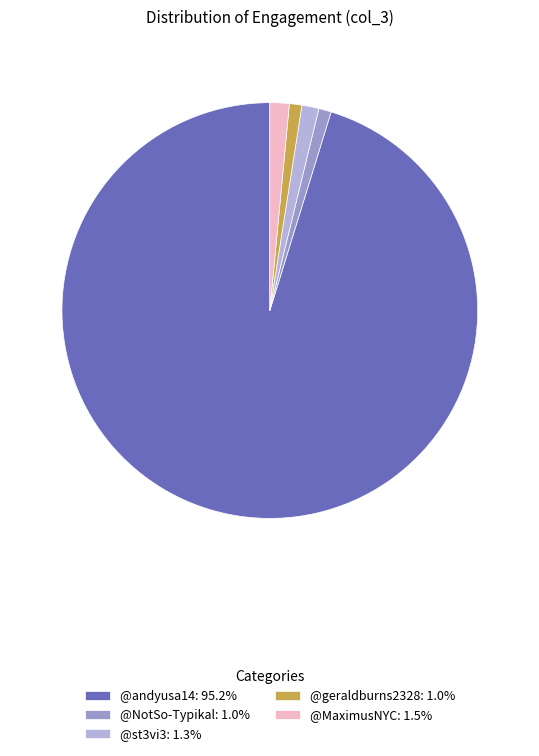

Which has a higher value, @MaximusNYC or @geraldburns2328?

@MaximusNYC